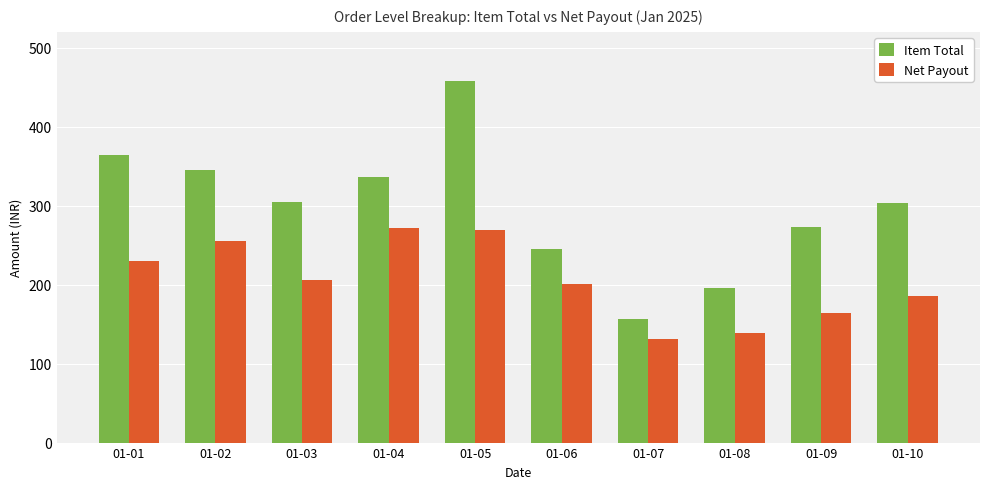

What is the value of the Item Total bar at the 7th from the left?

156.0